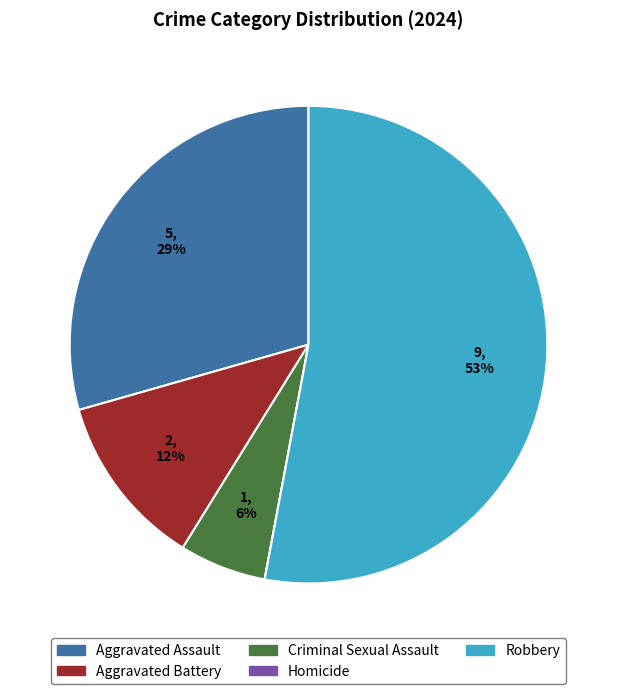

The Criminal Sexual Assault slice represents 6% of the pie. True or false?

True